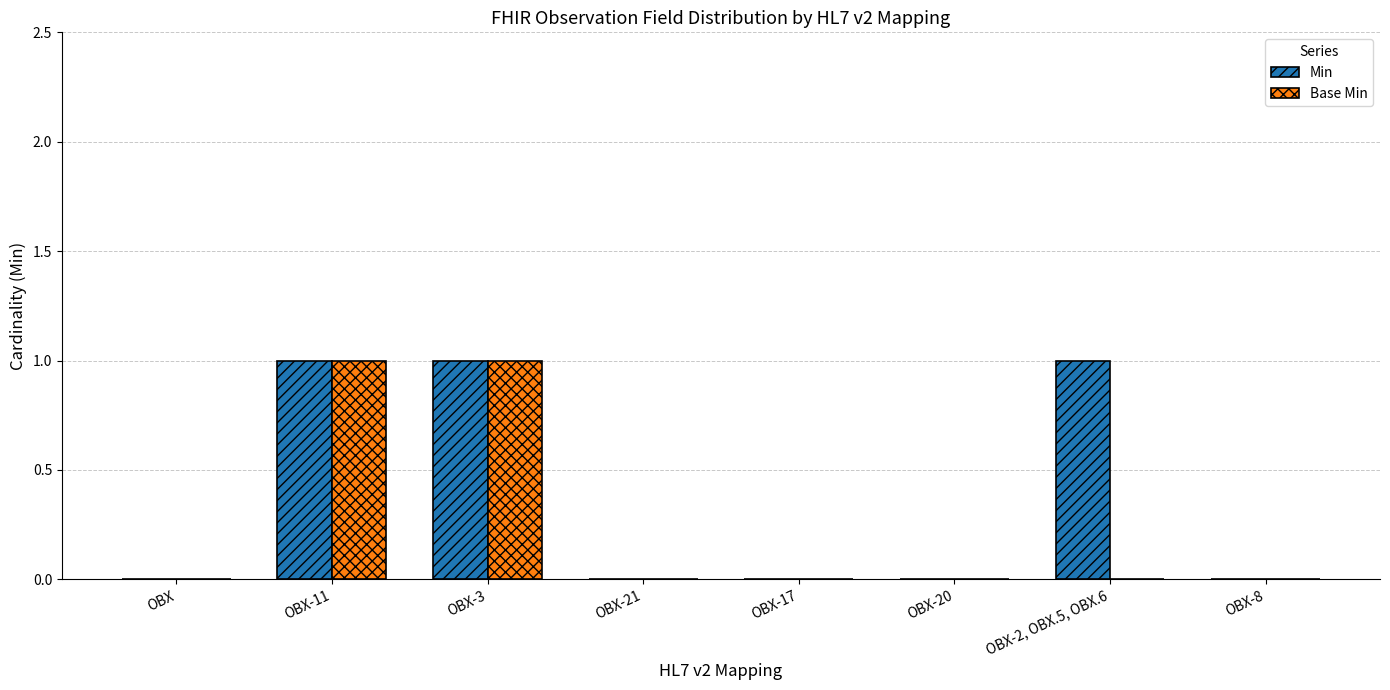

The value of Min at OBX-21 is 0. True or false?

True